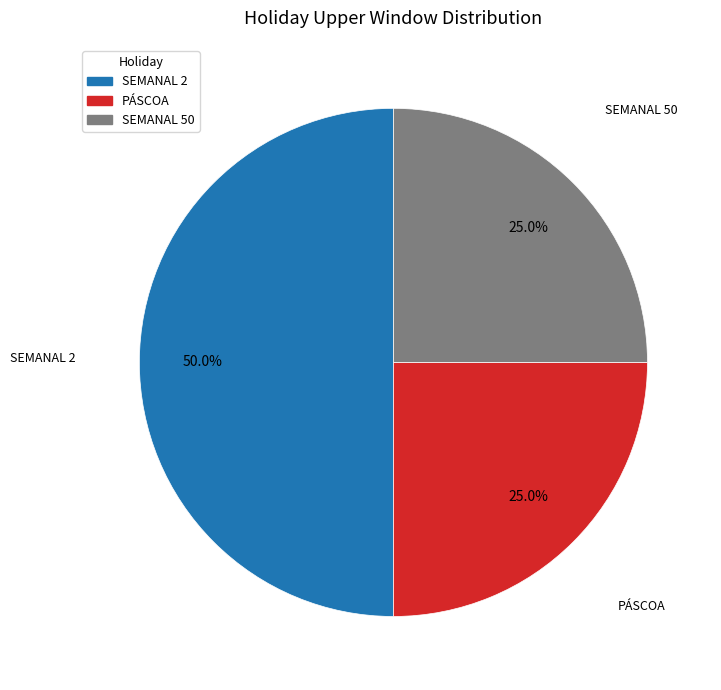

How much of the chart is everything except PÁSCOA?

75.0%